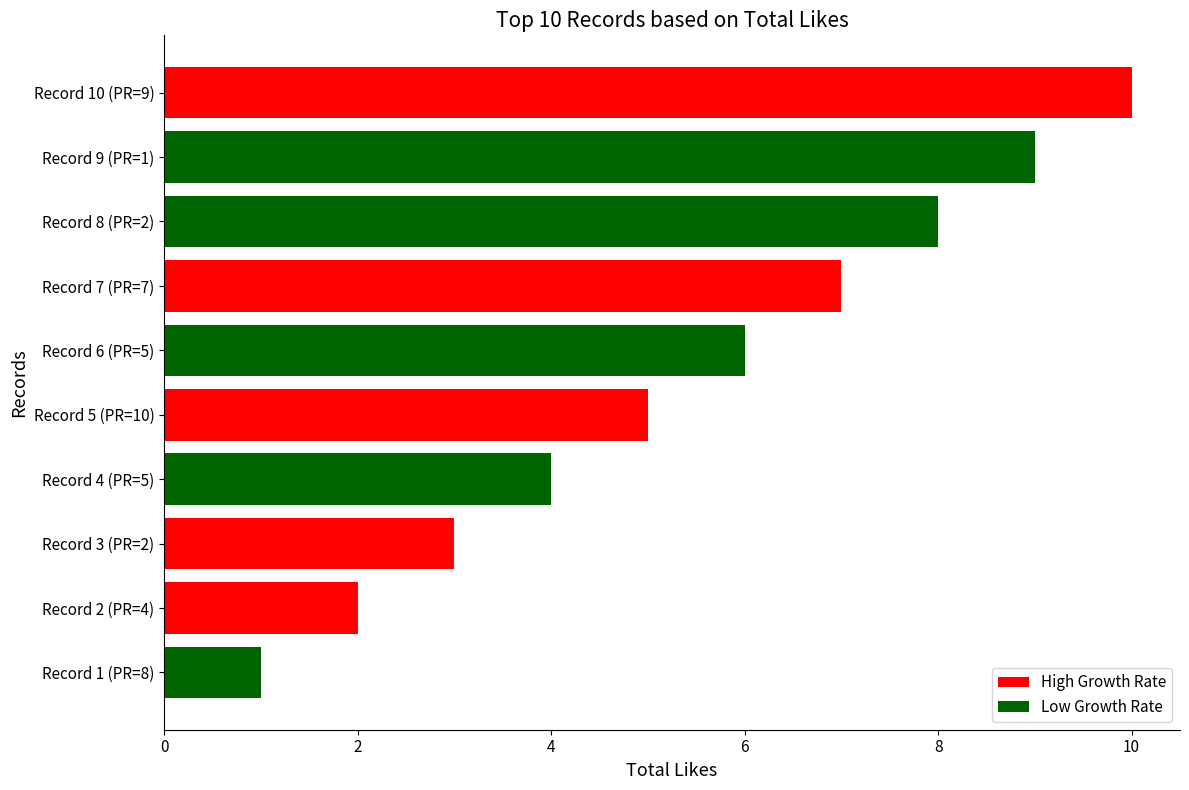

The value at Record 4 (PR=5) is 6. True or false?

False